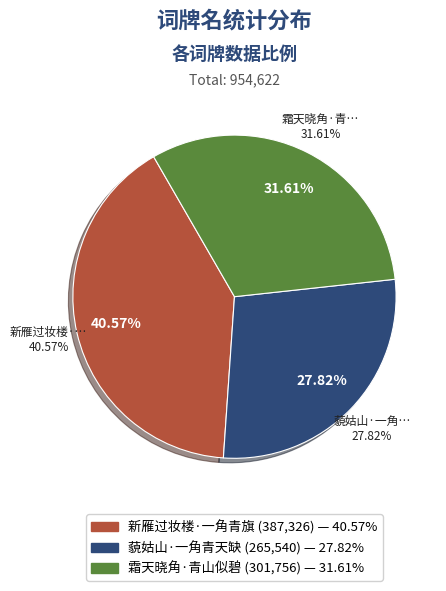

Is there a majority slice in this chart?

No